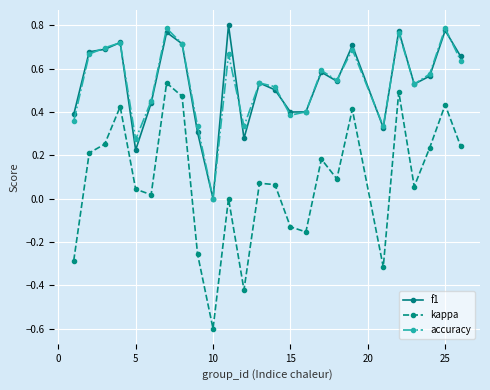

How many interior local valleys does the kappa series have?

7